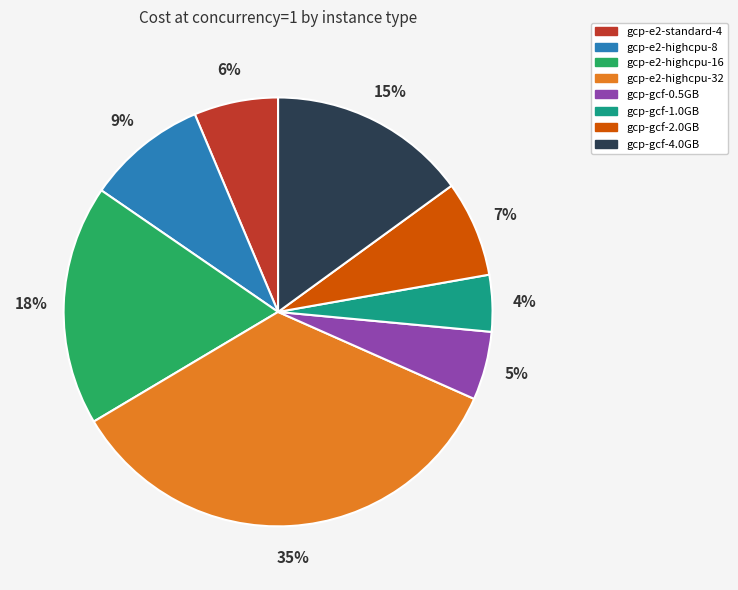

How many slices are in this pie chart?

8